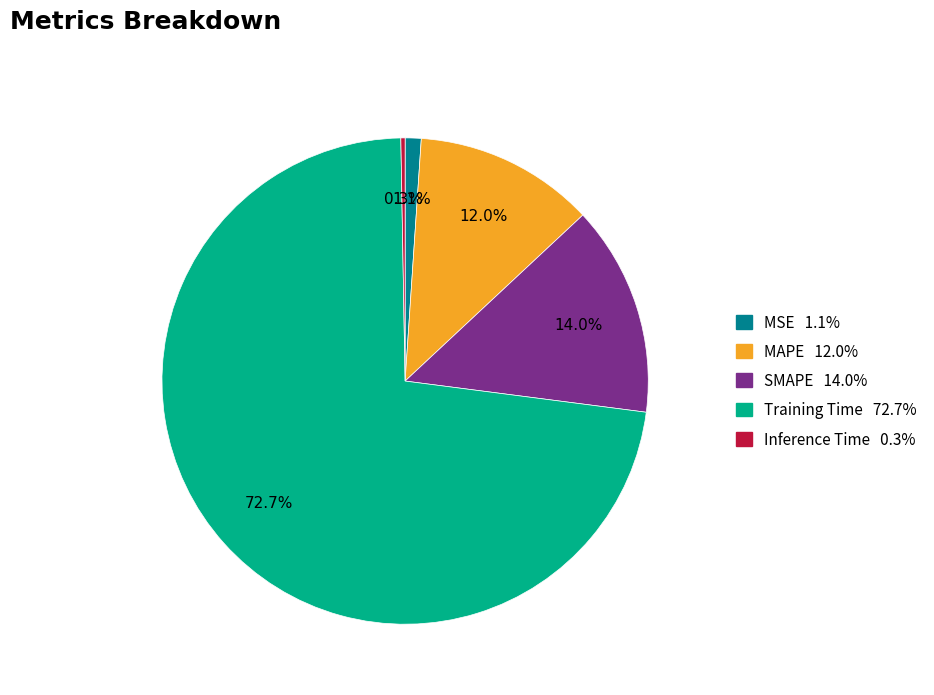

True or false: MSE accounts for 11% of the total.

False